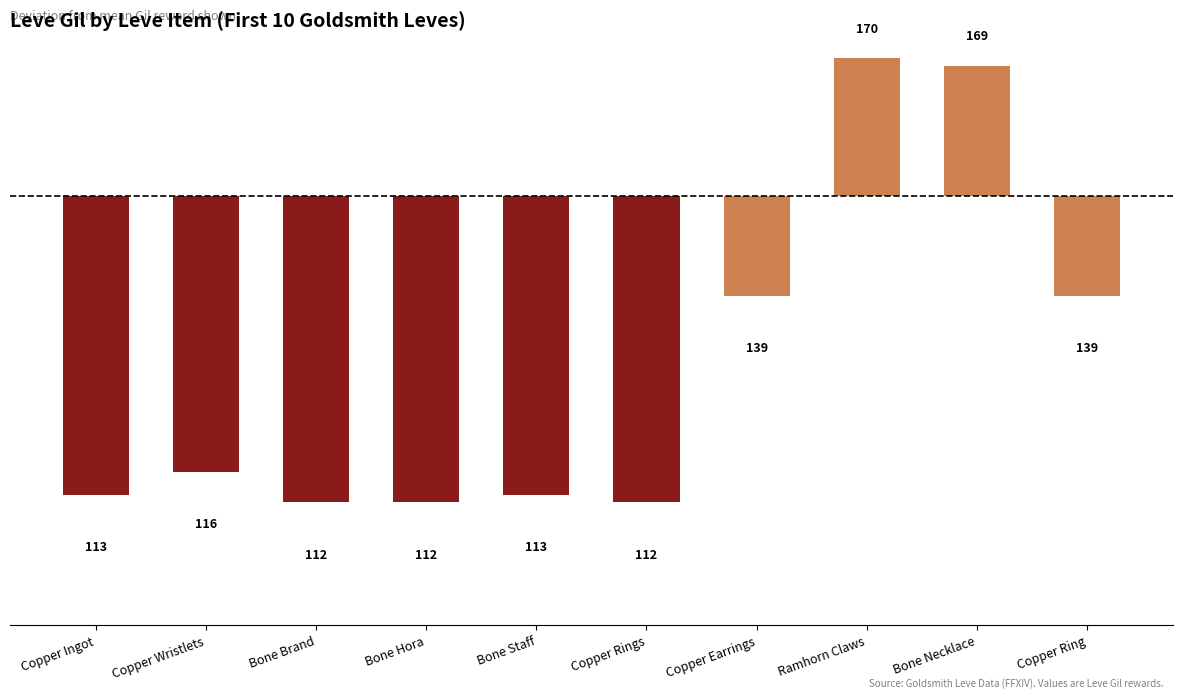

Which has a higher value, Bone Staff or Copper Wristlets?

Copper Wristlets